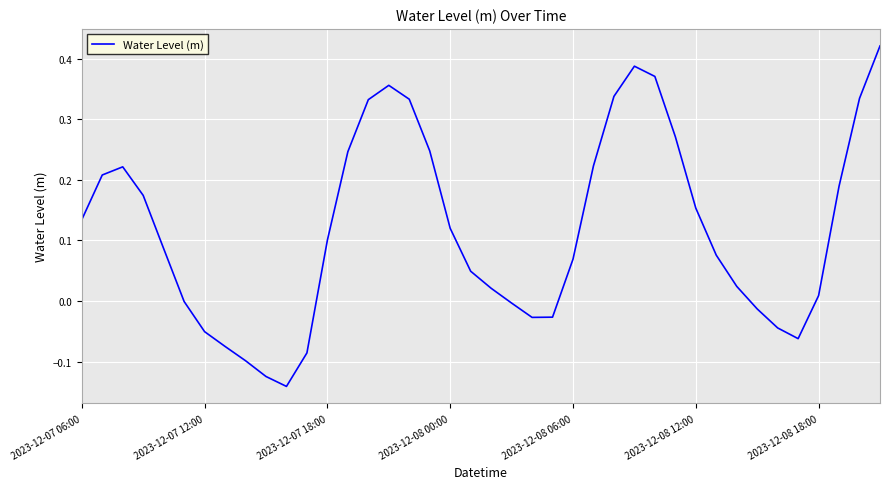

How many lines are shown in the chart?

1